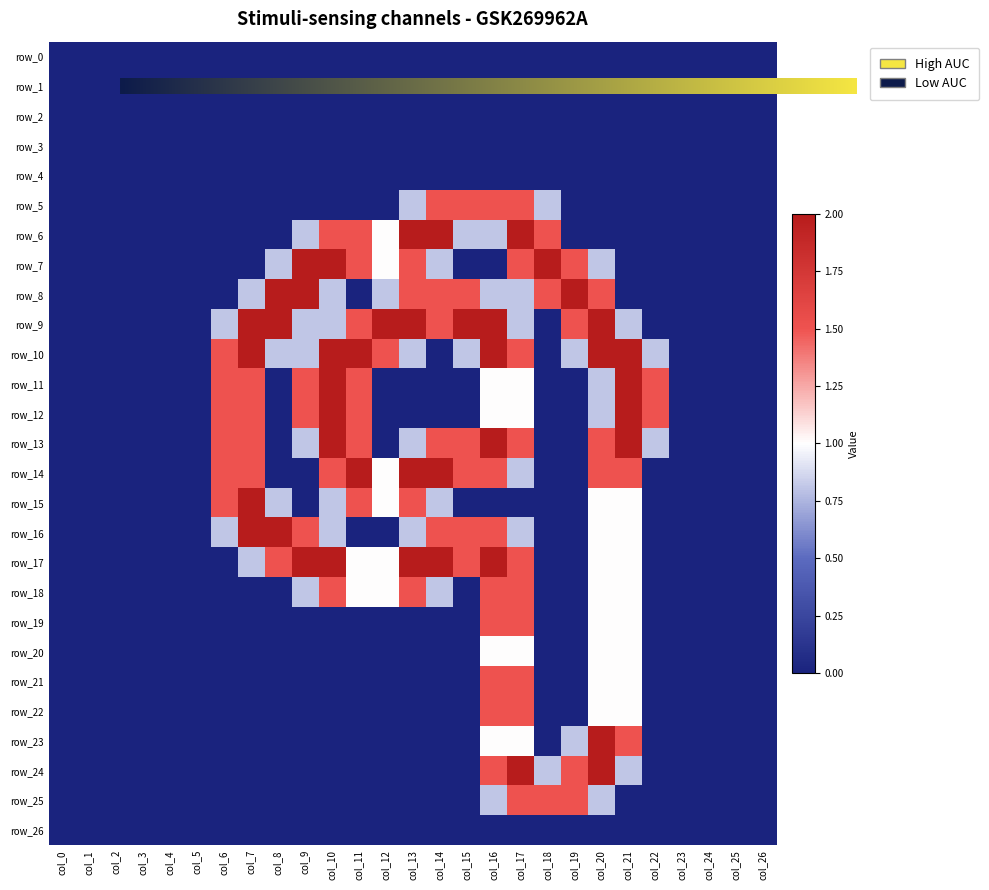

The value of row_12 at col_4 is 0.0. True or false?

True